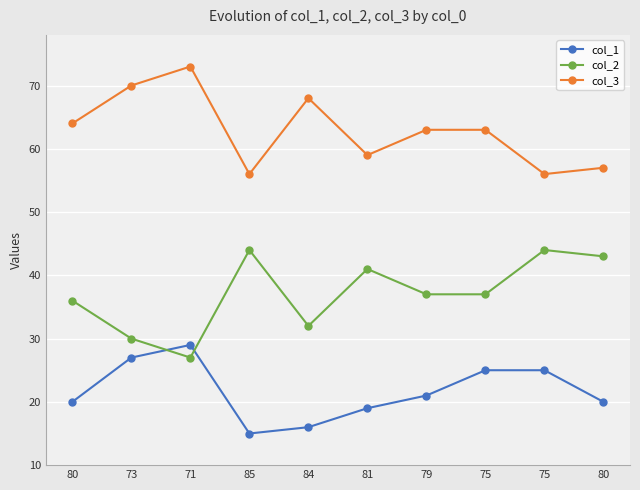

How many lines are shown in the chart?

3